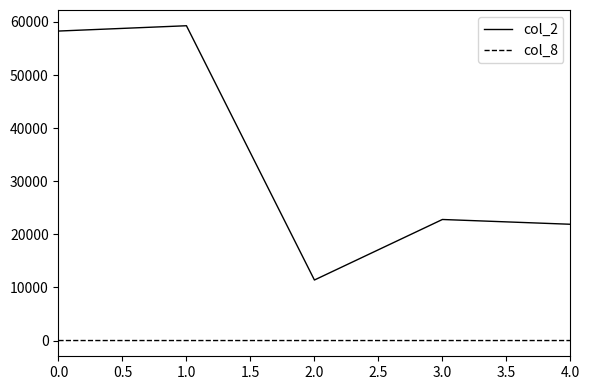

True or false: col_2 and col_8 intersect in this chart.

False